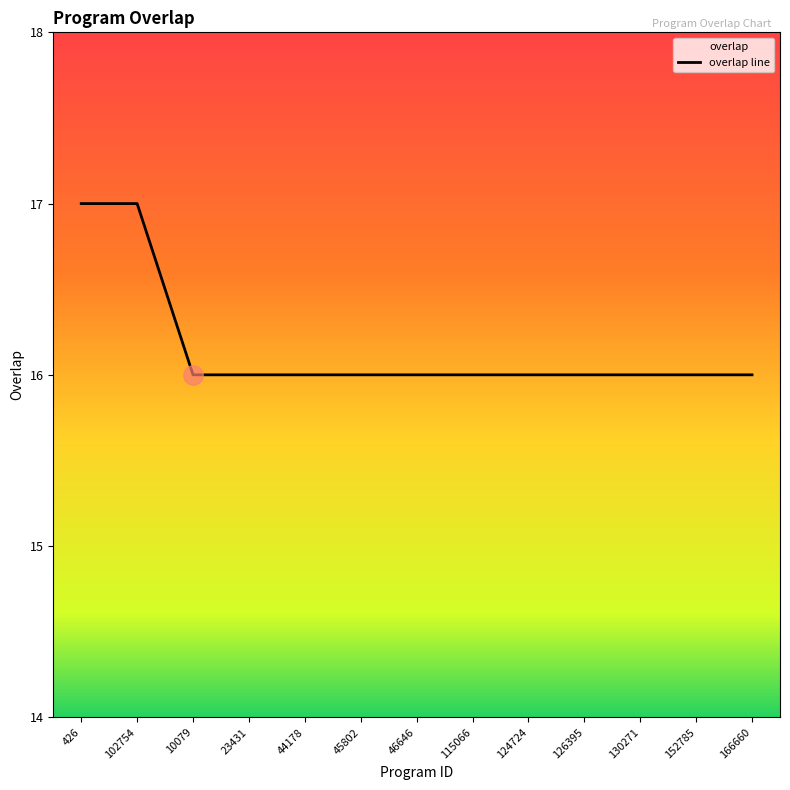

Rank the categories by value from lowest to highest.

10079, 23431, 44178, 45802, 46646, 115066, 124724, 126395, 130271, 152785, 166660, 426, 102754